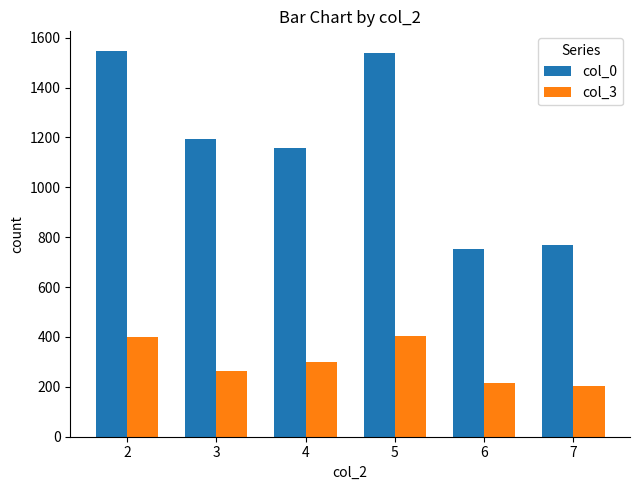

What is the maximum value for col_0?

1548